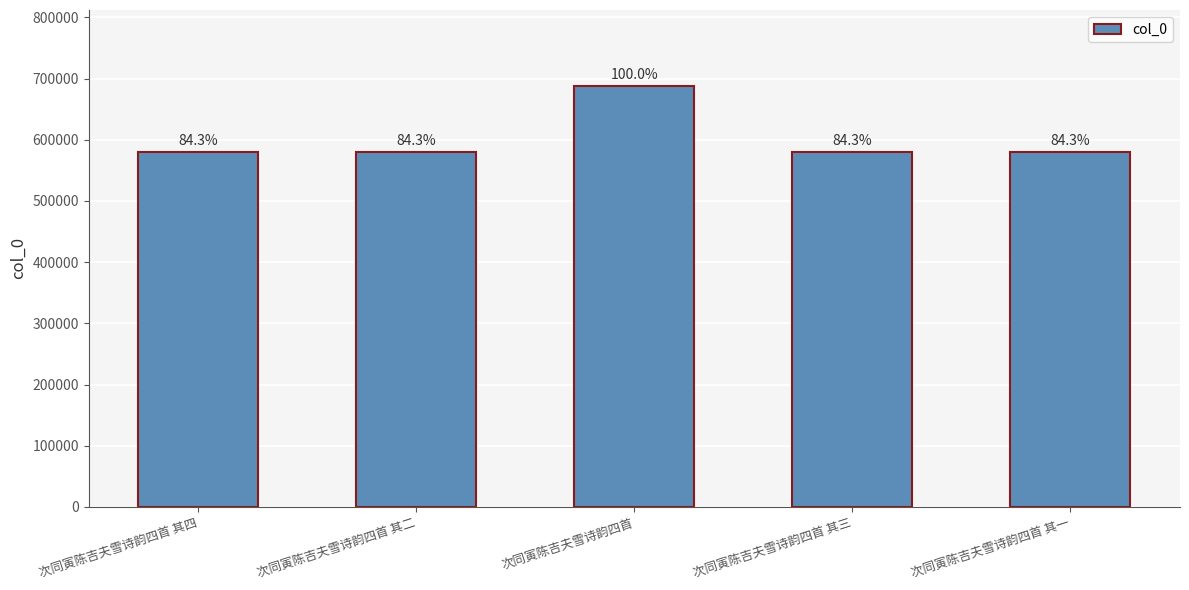

The chart shows a value of 972918 at 次同寅陈吉夫雪诗韵四首 其一. True or false?

False